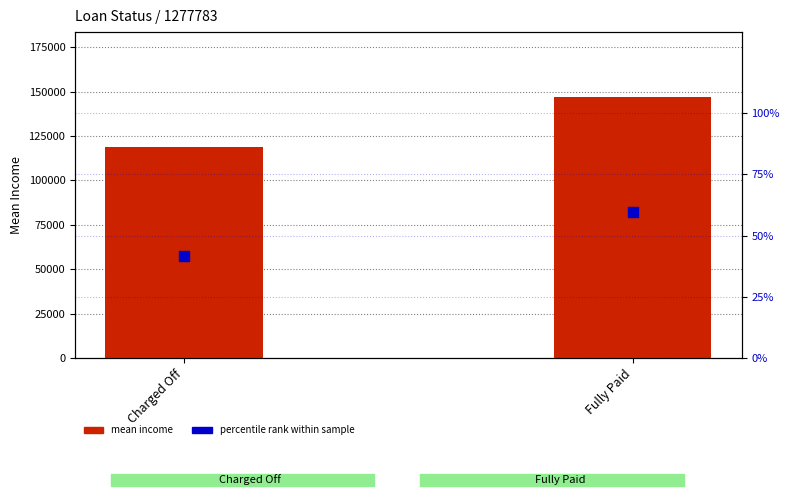

At how many categories does at least one series exceed 40178?

2